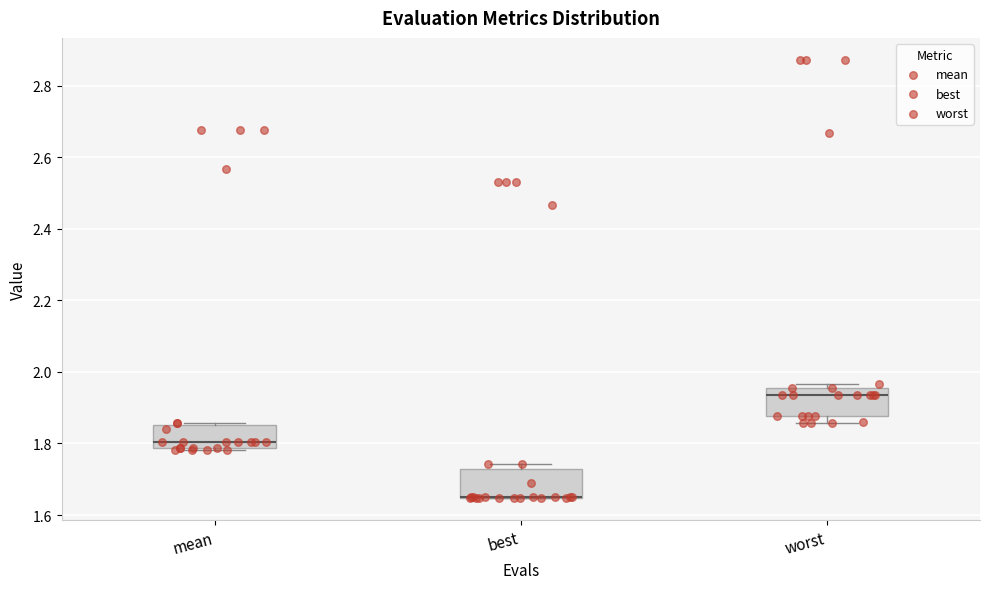

Reading left to right, read every box against the y-axis: the position of its median line, the range the box covers, and the ends of its whiskers. The values are not printed on the chart, so give them approximately, as read against the axis.

mean: median 1.80, box 1.78 to 1.86, whiskers 1.78 to 1.86
best: median 1.66 (drawn on the box's lower edge), box 1.64 to 1.72, whiskers 1.64 to 1.74
worst: median 1.94, box 1.88 to 1.96, whiskers 1.86 to 1.96 (just above the box's upper edge)